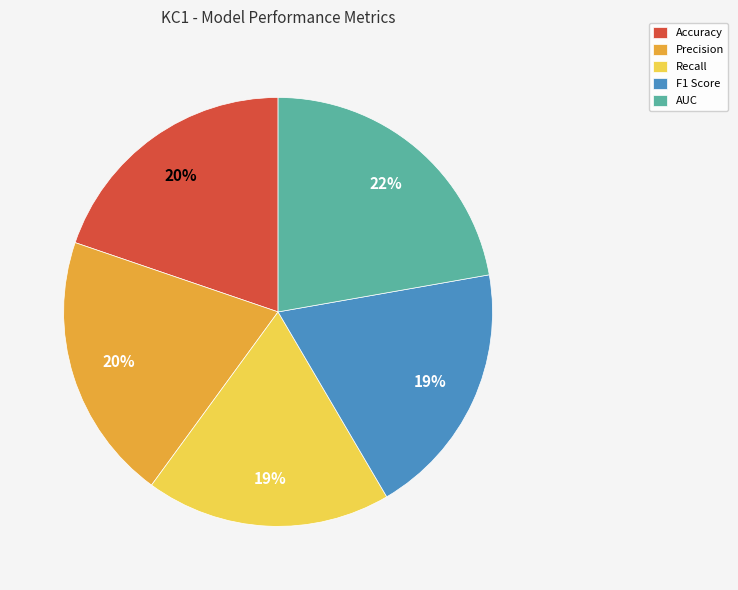

Is Accuracy the majority of the pie?

No